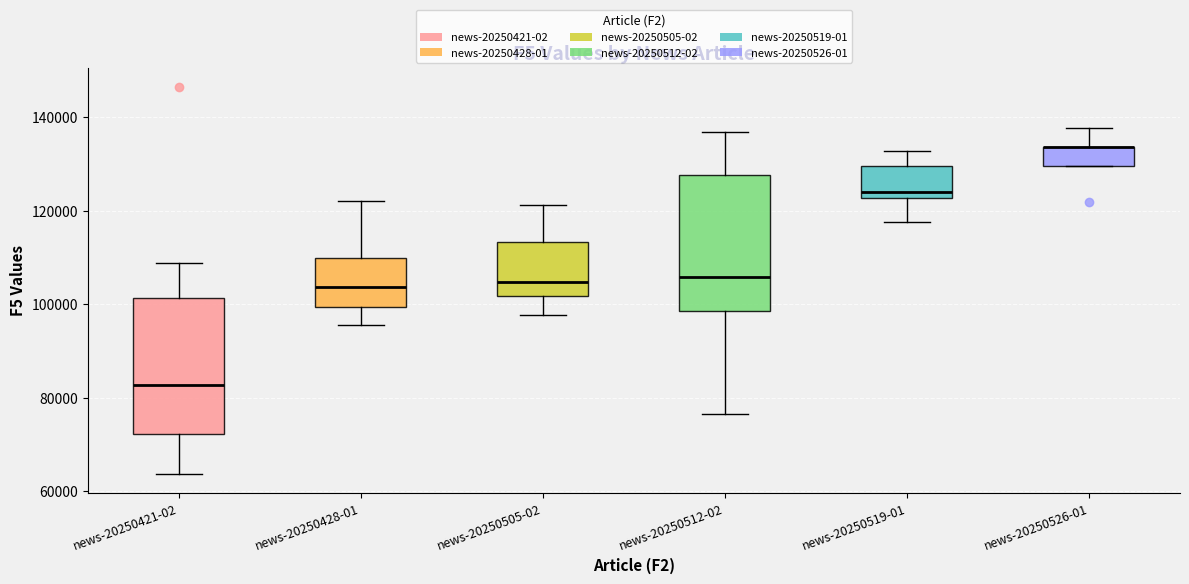

Where does the lower whisker of the box for news-20250421-02 end on the y-axis? The values are not printed on the chart, so give them approximately, as read against the axis.

64000